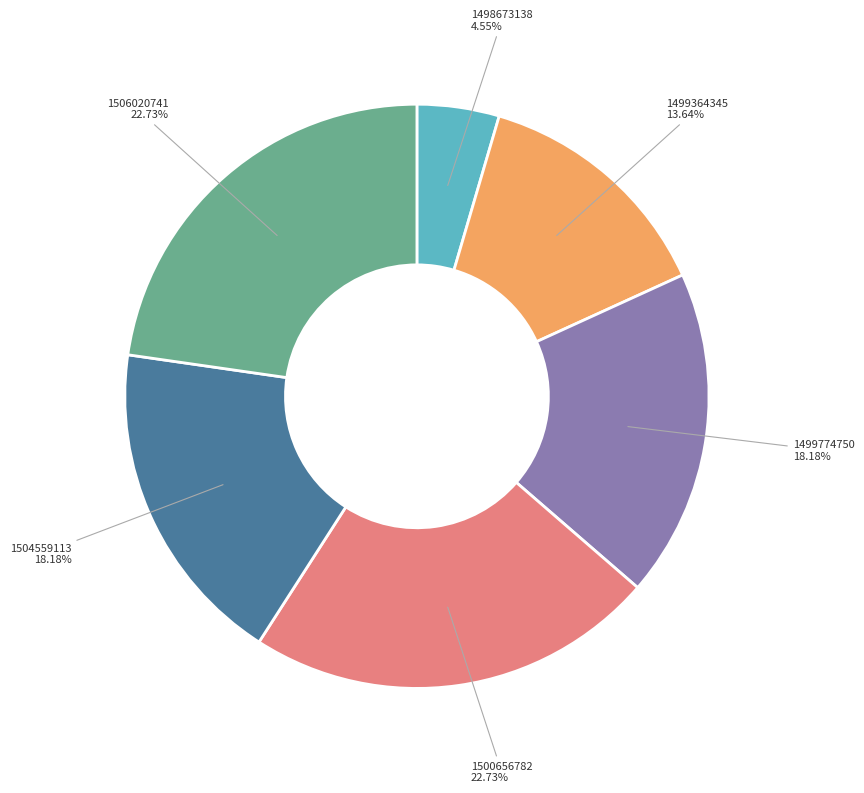

Is there a majority slice in this chart?

No